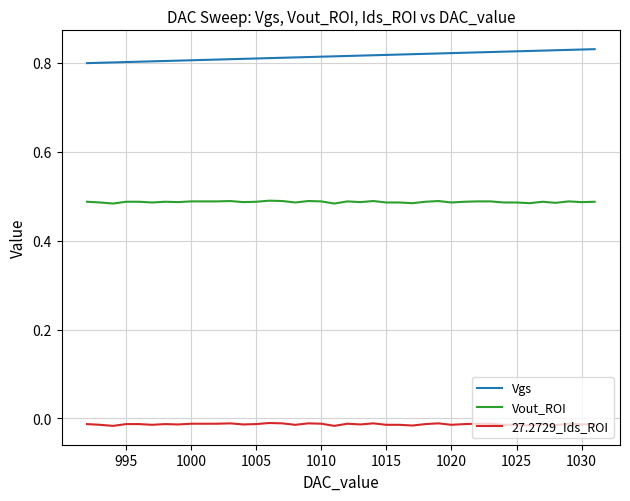

Rank the series by their maximum value, from highest to lowest.

Vgs, Vout_ROI, 27.2729_Ids_ROI